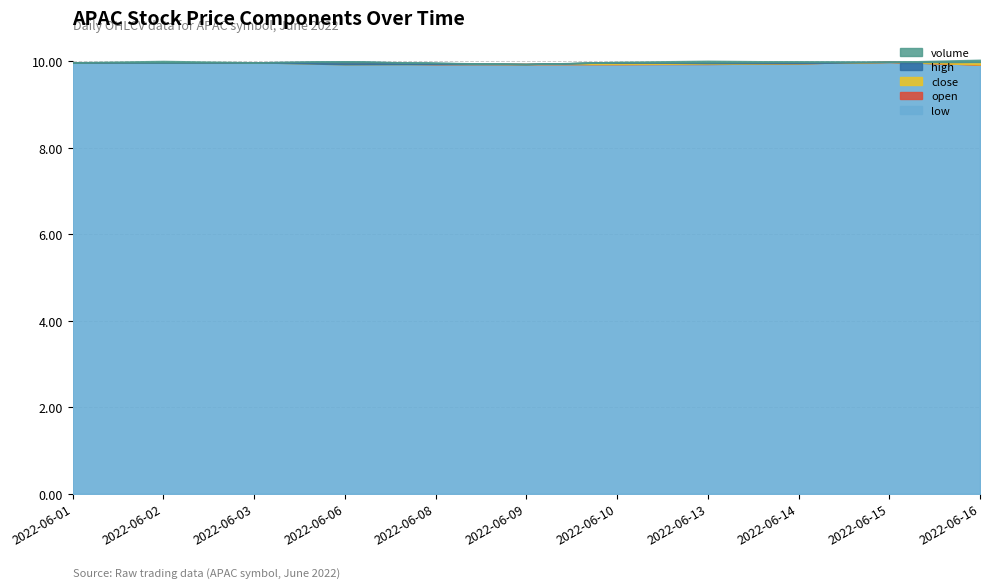

How many interior local peaks does the open series have?

1